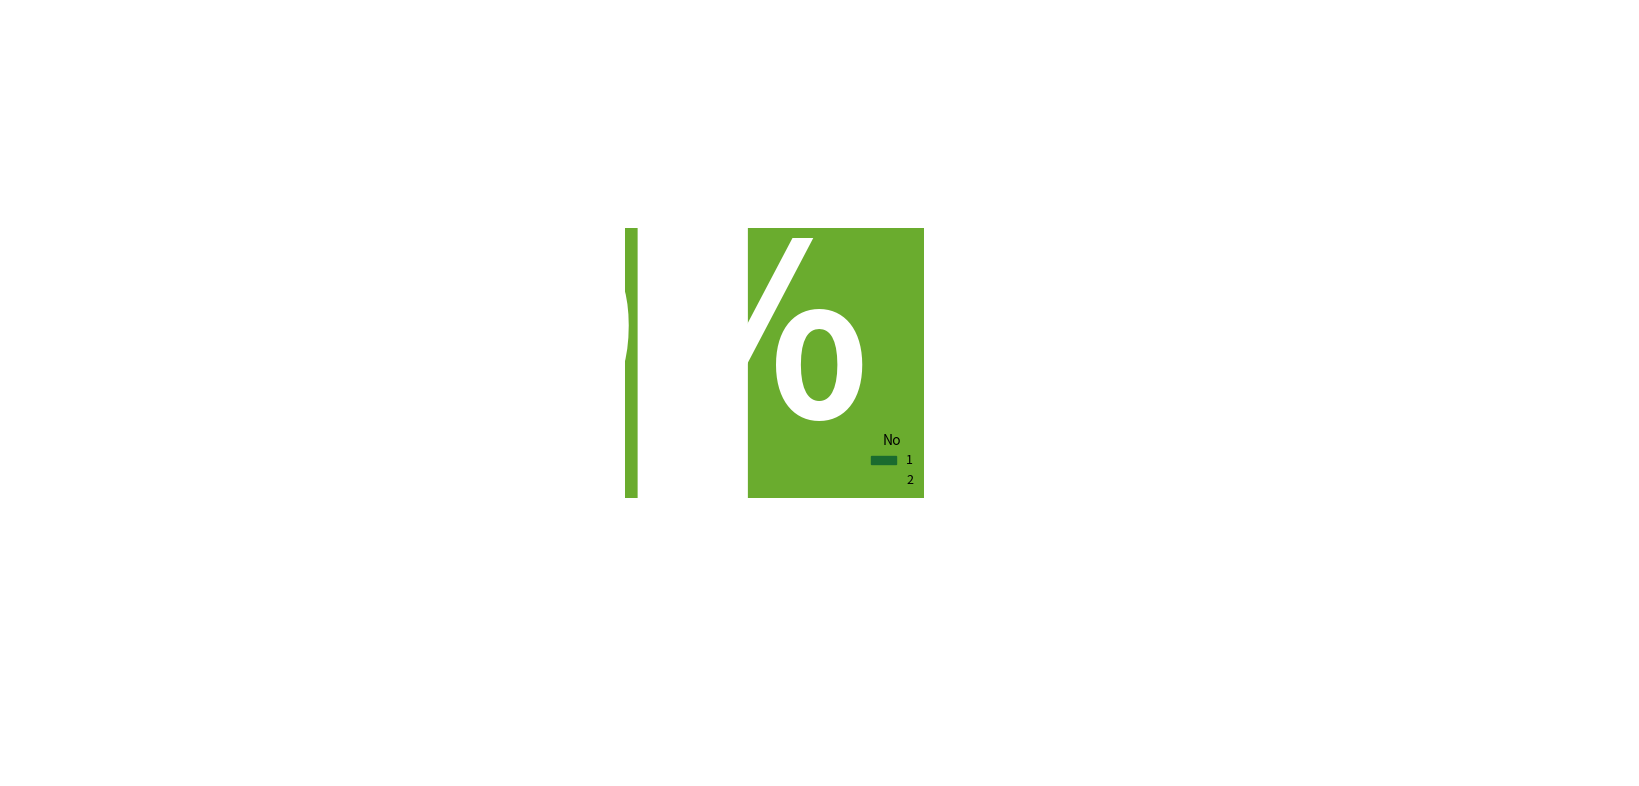

True or false: 1 accounts for 9% of the total.

True